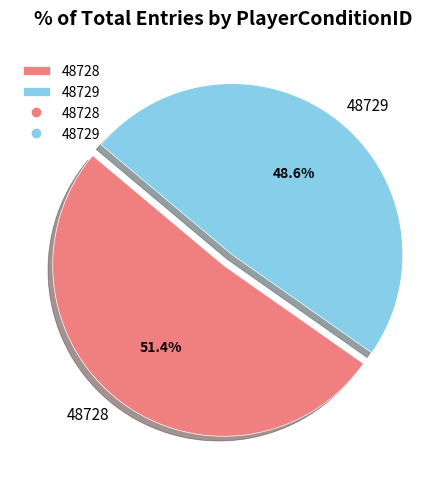

Is there any slice that represents more than half of the pie?

Yes